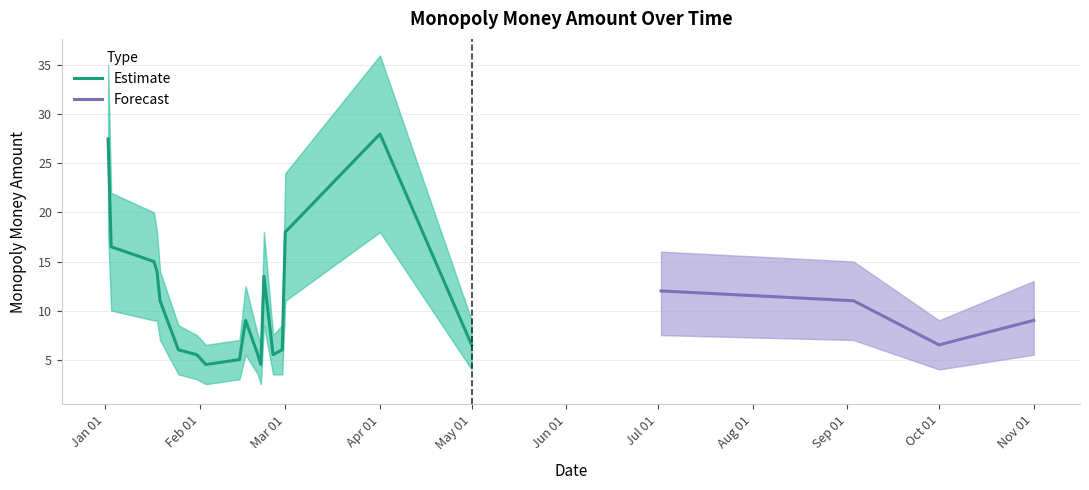

Is the value of Amount Upper at 2025-01-17 greater than the value of Amount Lower at 2025-01-03?

Yes